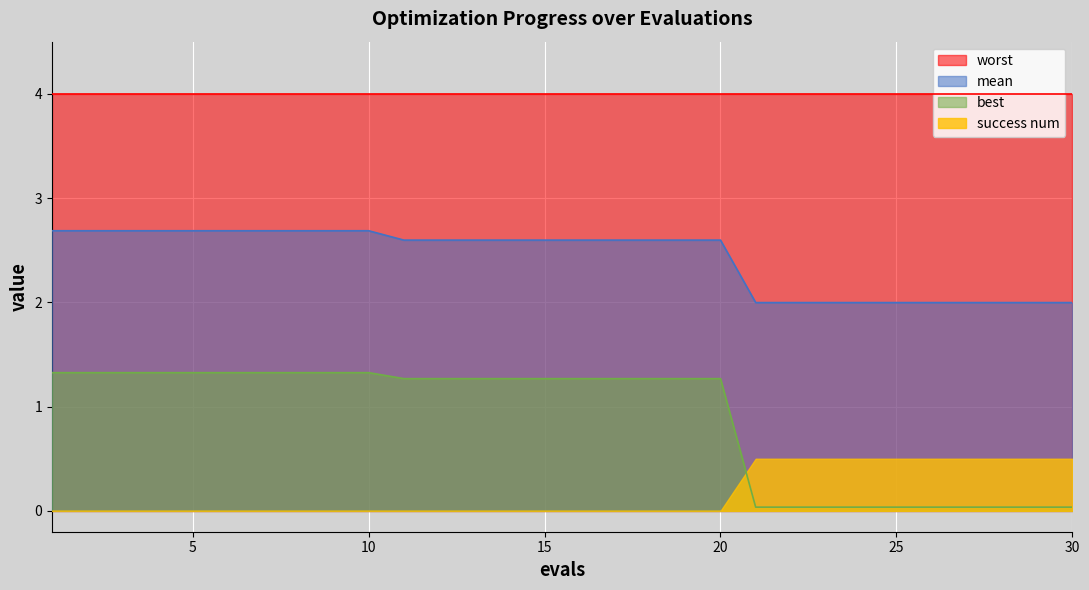

What is the sum of the mean values at 17 and 23?

4.6